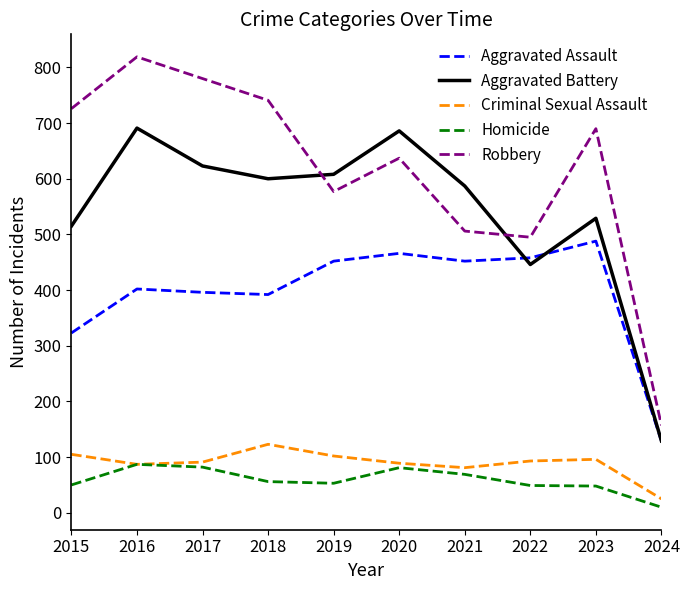

At 2021, list the series in order from smallest to largest.

Homicide, Criminal Sexual Assault, Aggravated Assault, Robbery, Aggravated Battery